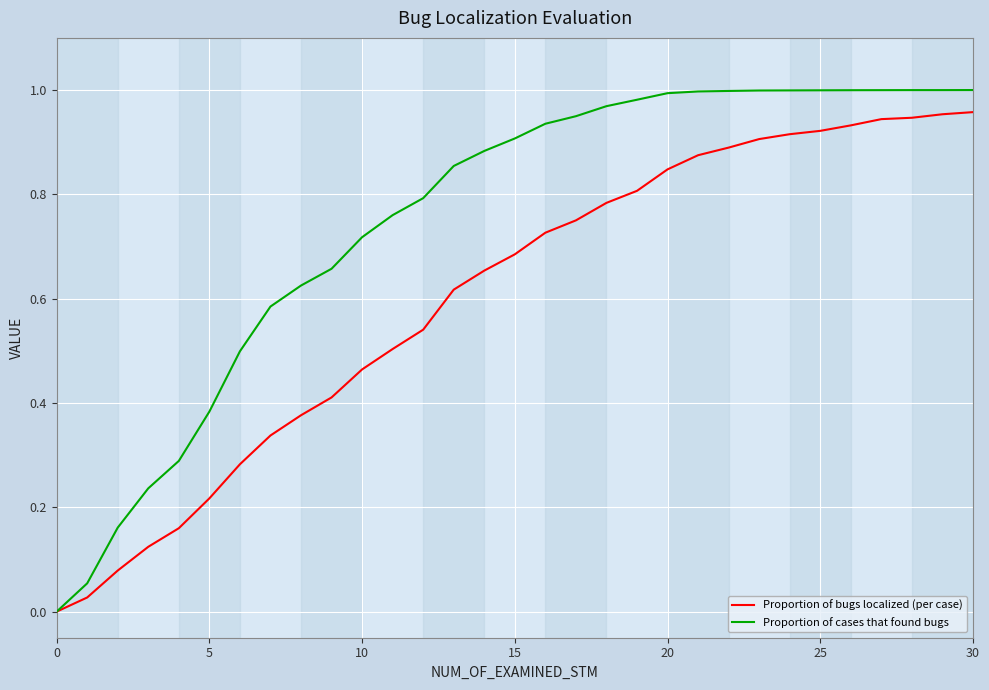

Which series has the largest total across all categories?

Proportion of cases that found bugs